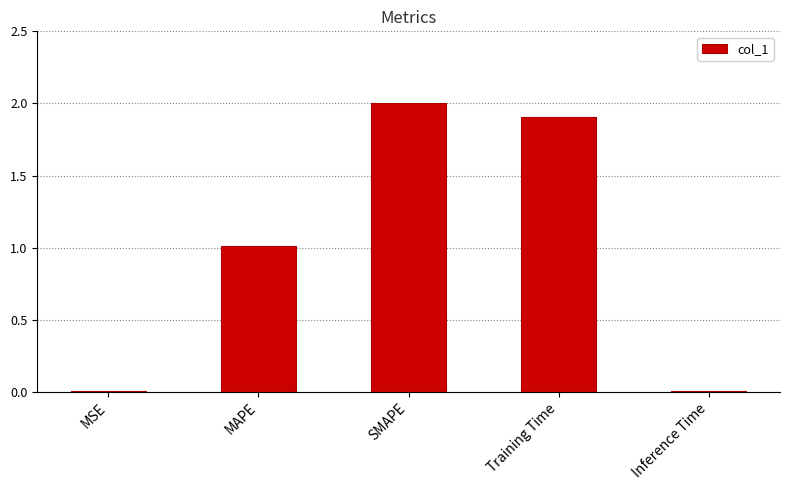

The chart shows a value of 0.0 at MSE. True or false?

True